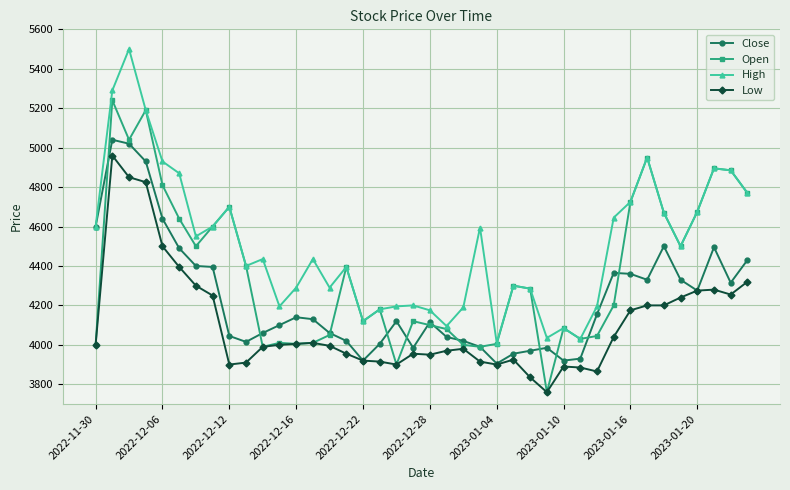

Which series has the largest total across all categories?

High